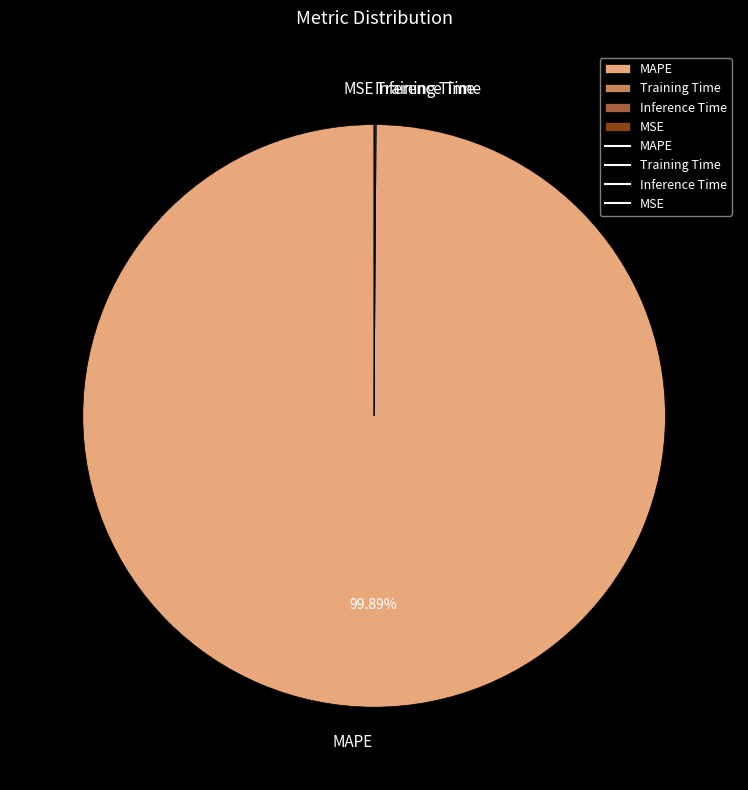

Does MAPE represent more than half of the total?

Yes